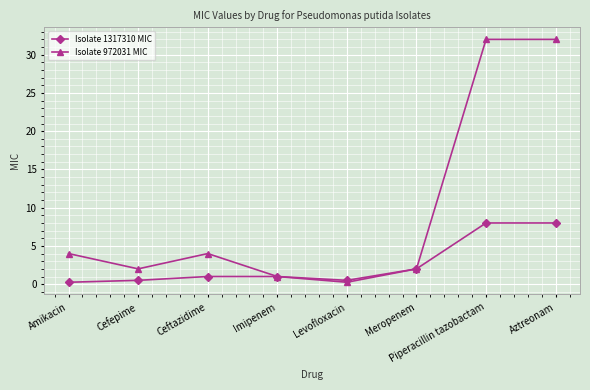

Is the value of Isolate 972031 MIC at Meropenem greater than the value of Isolate 1317310 MIC at Imipenem?

Yes